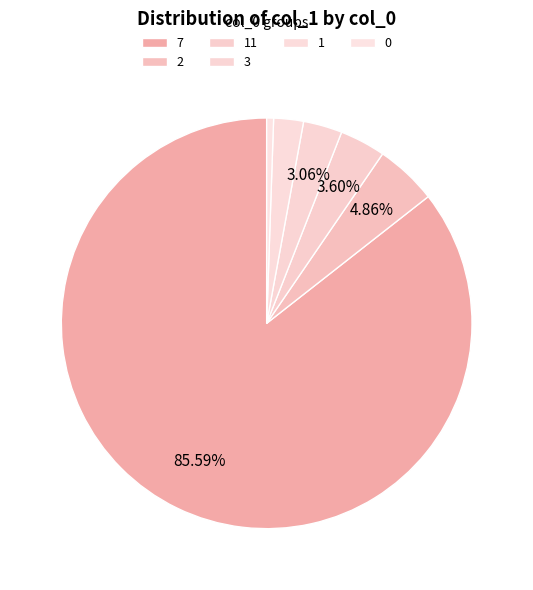

Count the number of slices in the pie.

6